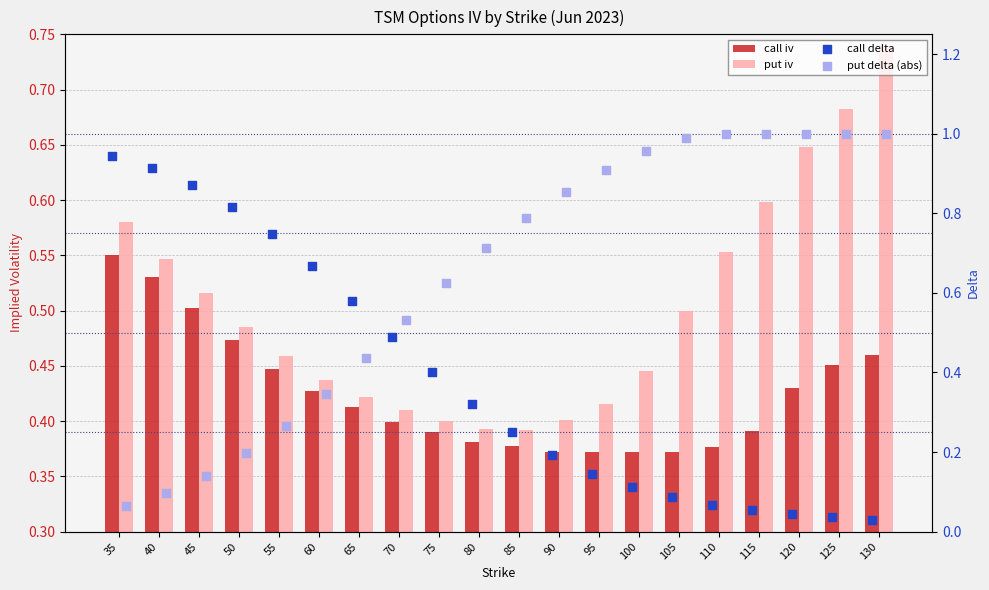

At which category is the sum across all series the highest?

130